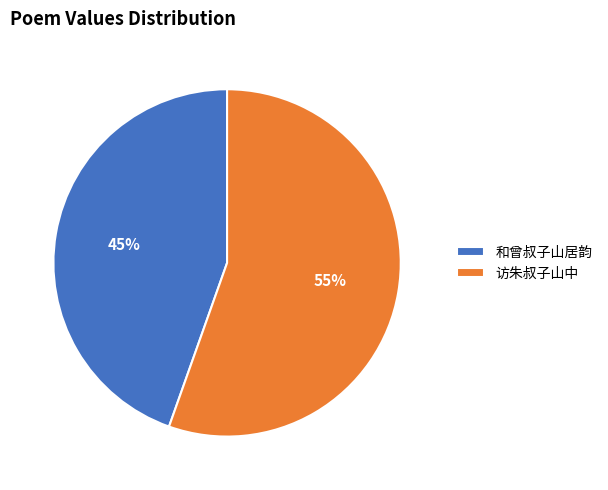

The 和曾叔子山居韵 slice represents 38% of the pie. True or false?

False